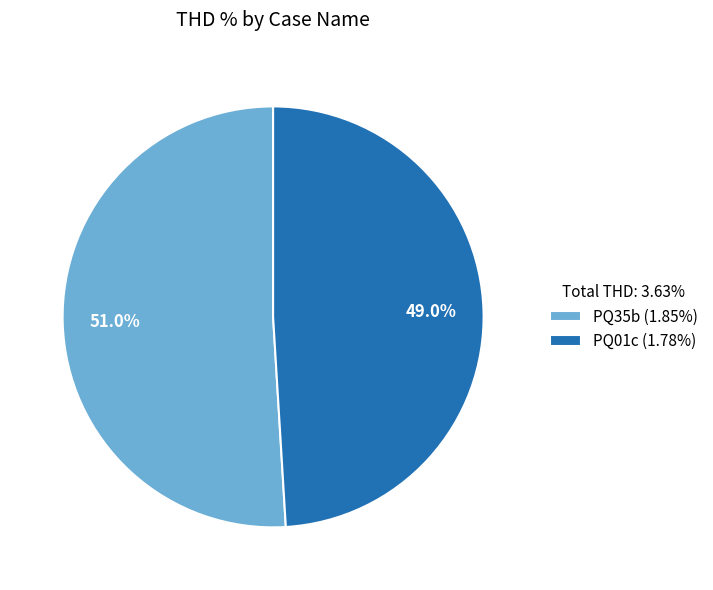

Is it true that PQ35b is 64% of the pie?

False